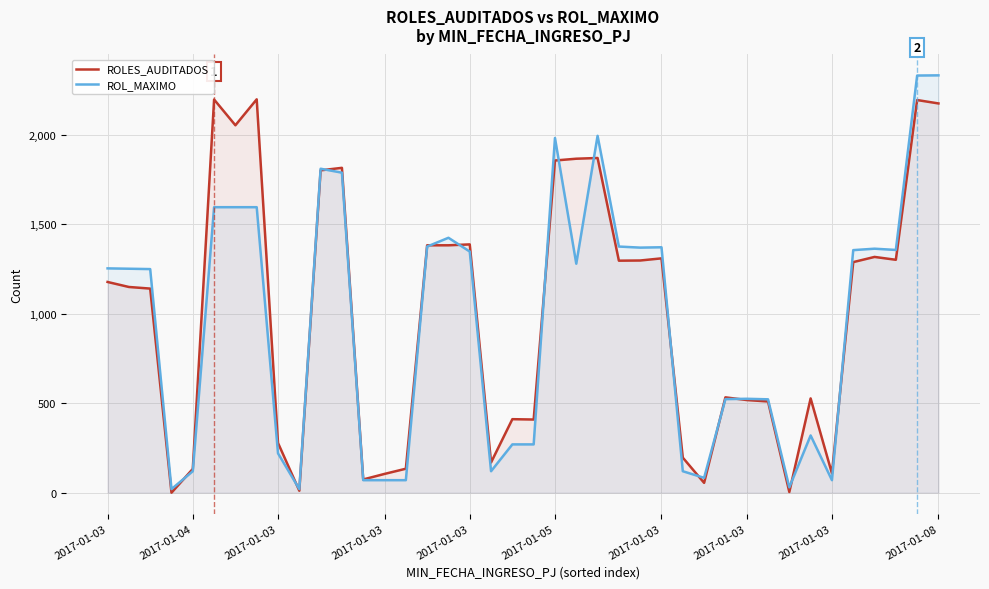

The value of ROLES_AUDITADOS at 20 is 409. True or false?

True